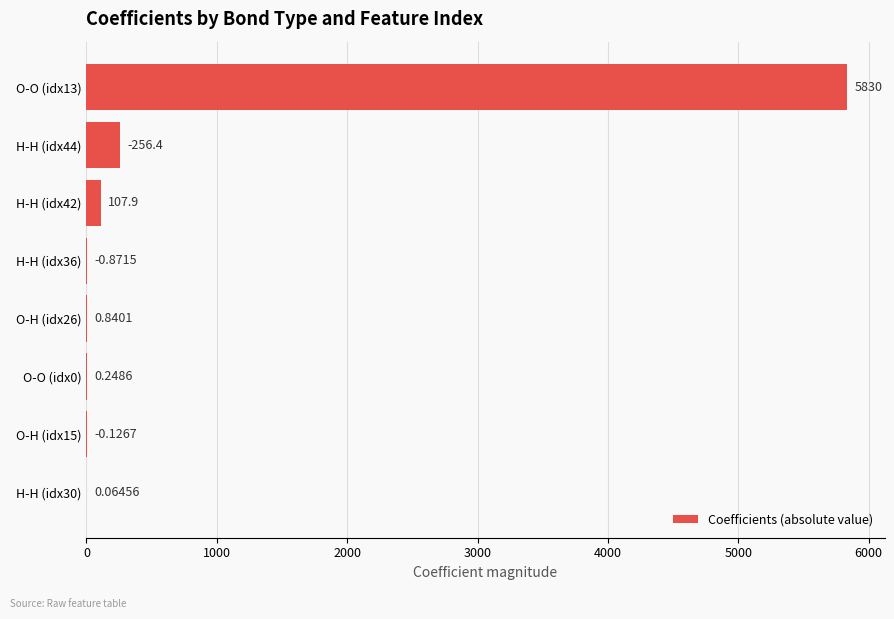

Does the chart contain stacked bars?

No